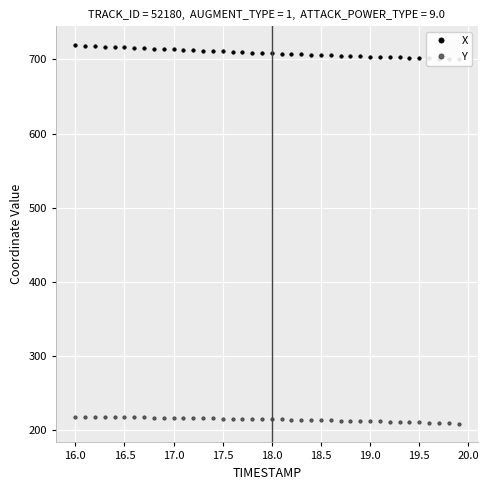

Is this an area chart (filled region under the line)?

No